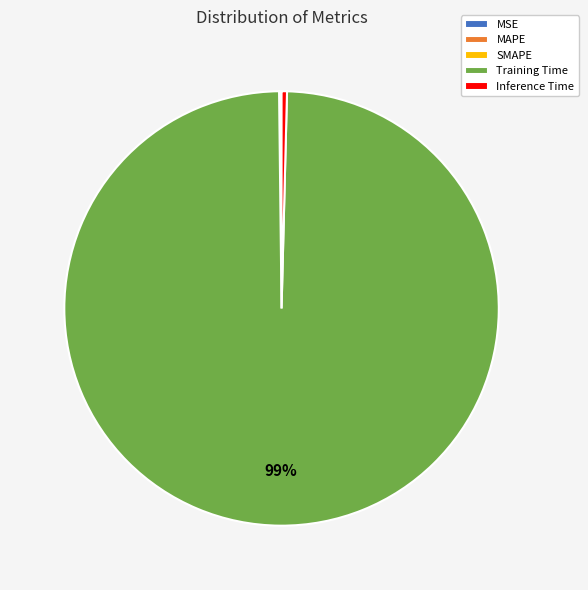

The Inference Time slice represents 13% of the pie. True or false?

False